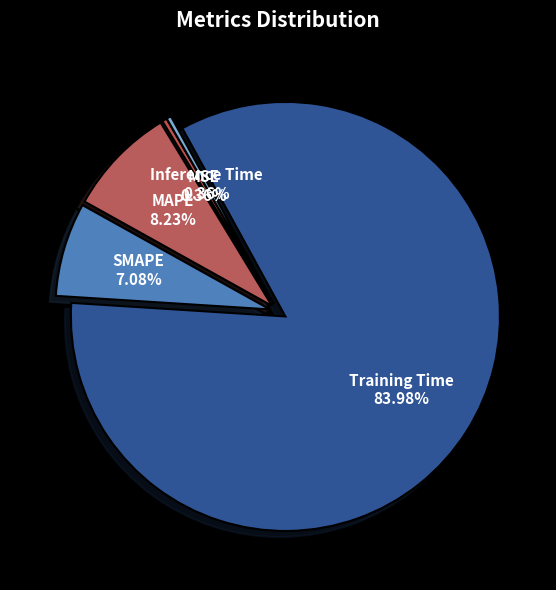

Is the sum of MSE and MAPE greater than half?

No